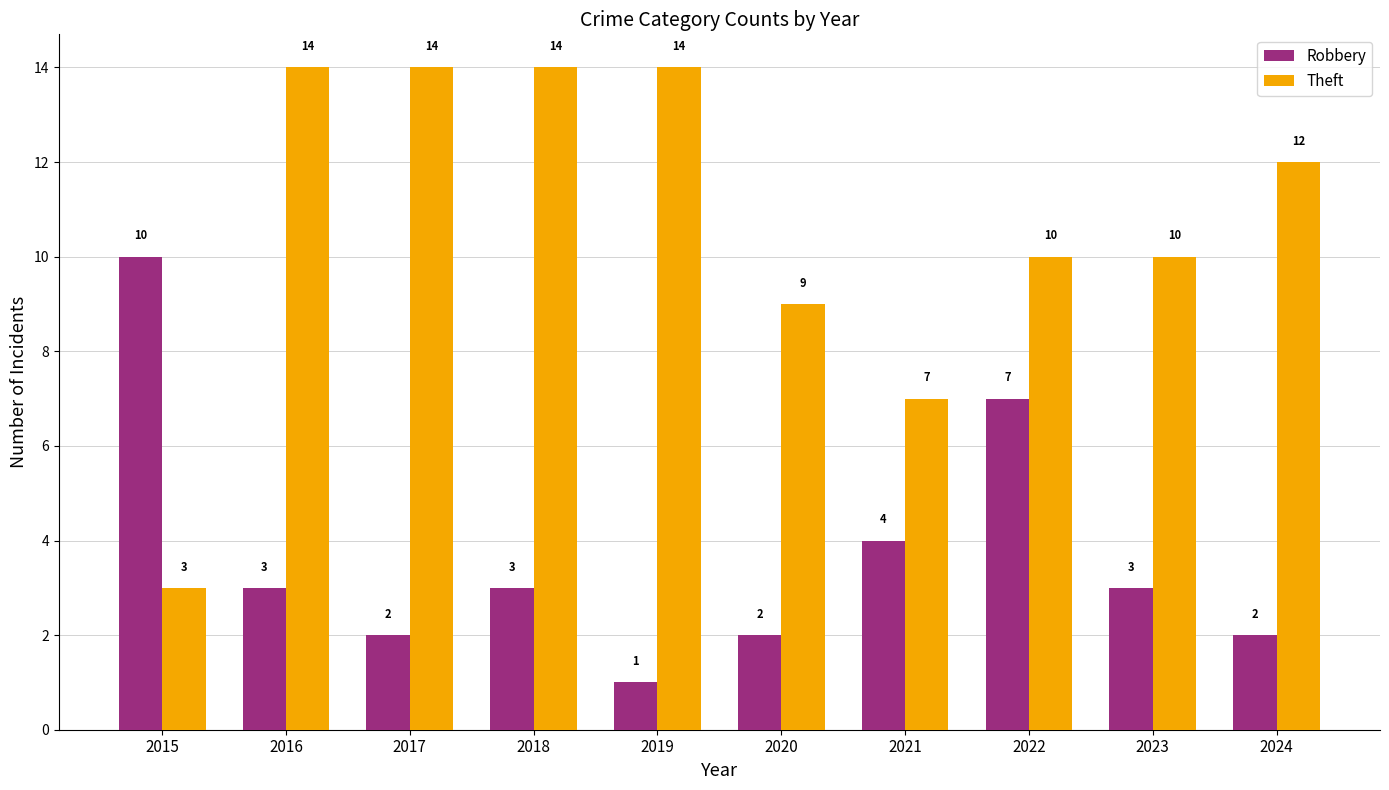

How many series are shown in this chart?

2